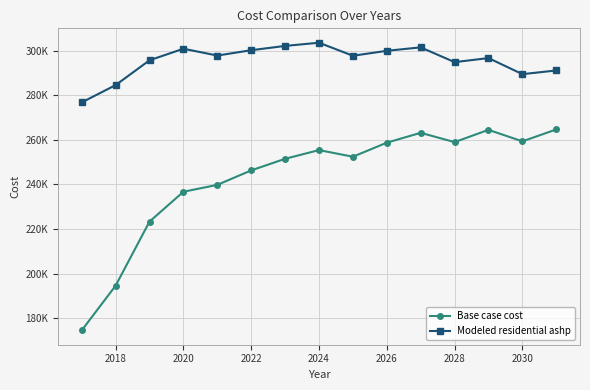

What is the minimum value shown in the chart?

174536.6